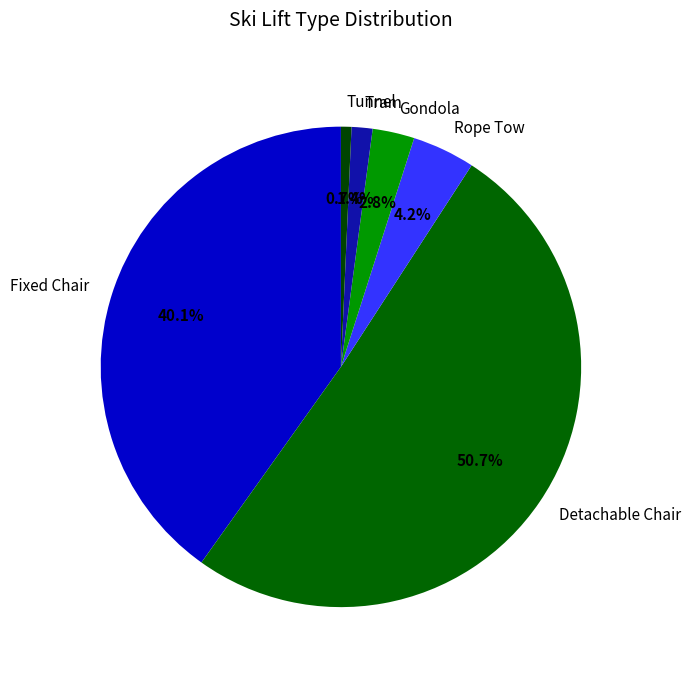

Which slice is the smallest?

Tunnel